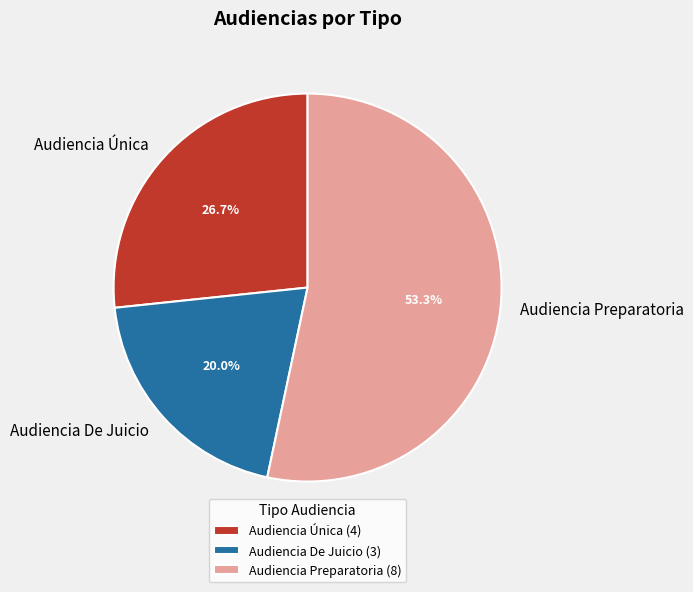

Is it true that Audiencia Preparatoria is 53% of the pie?

True